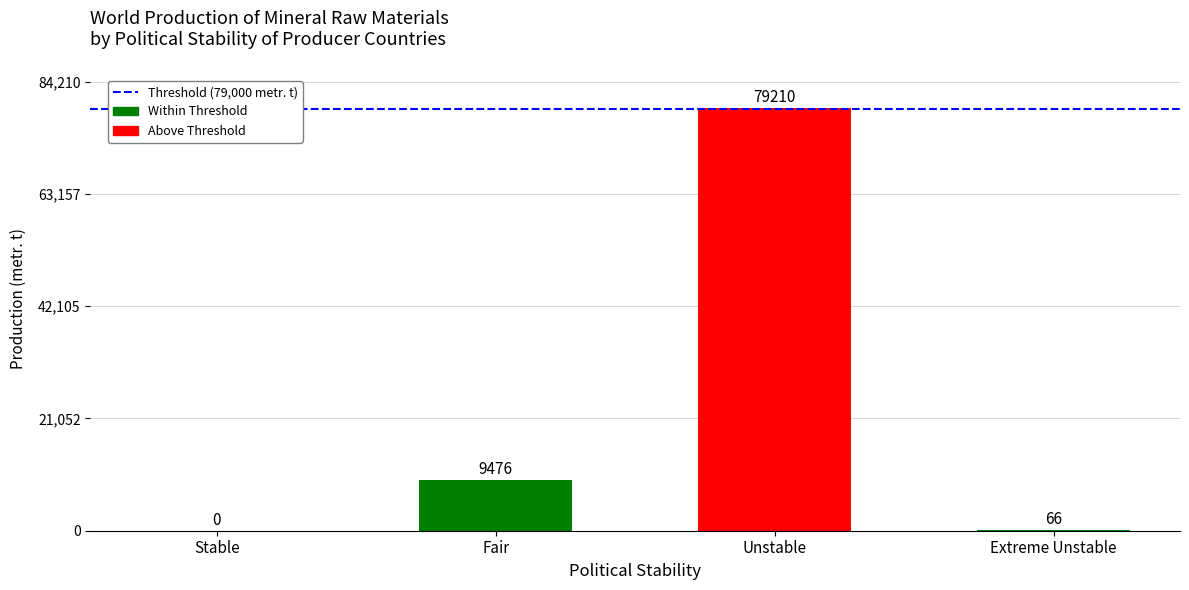

What is the greatest value displayed?

79210